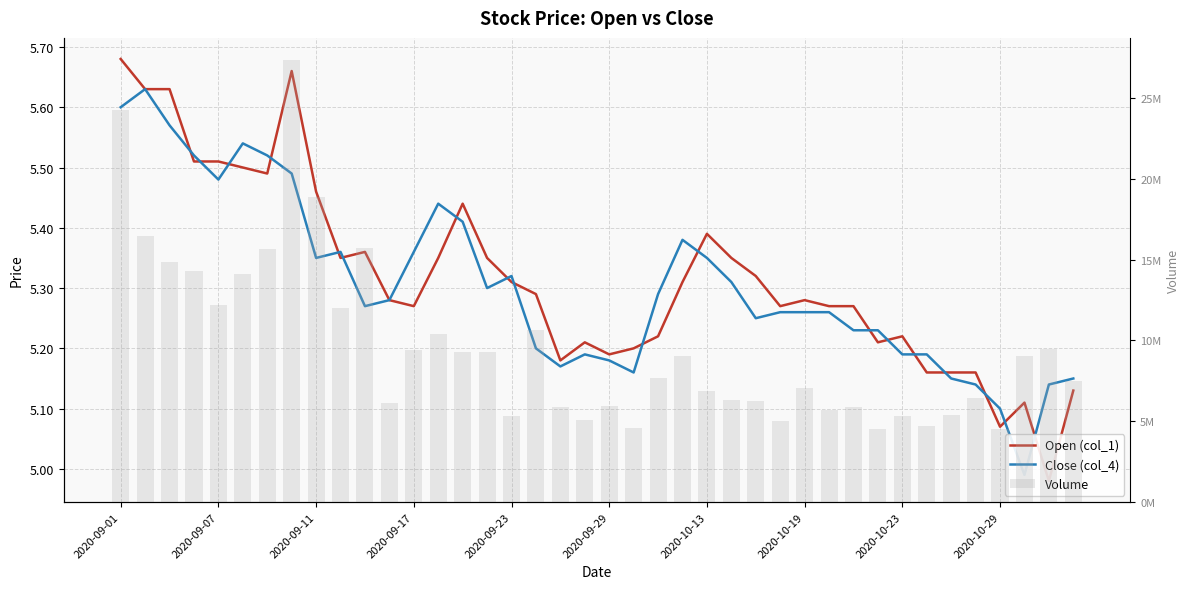

What is the difference between the maximum and minimum values in the Open (col_1) series?

0.7